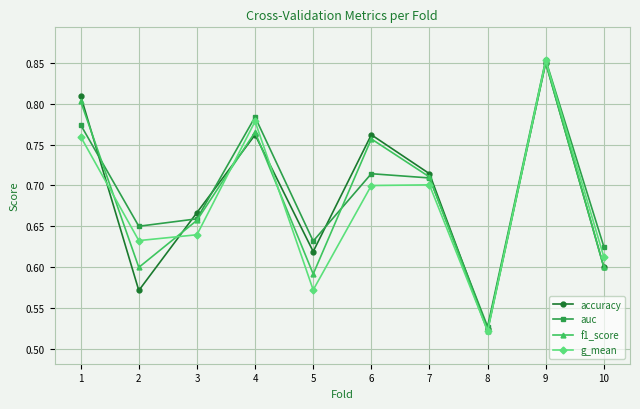

At how many categories does at least one series exceed 0?

10